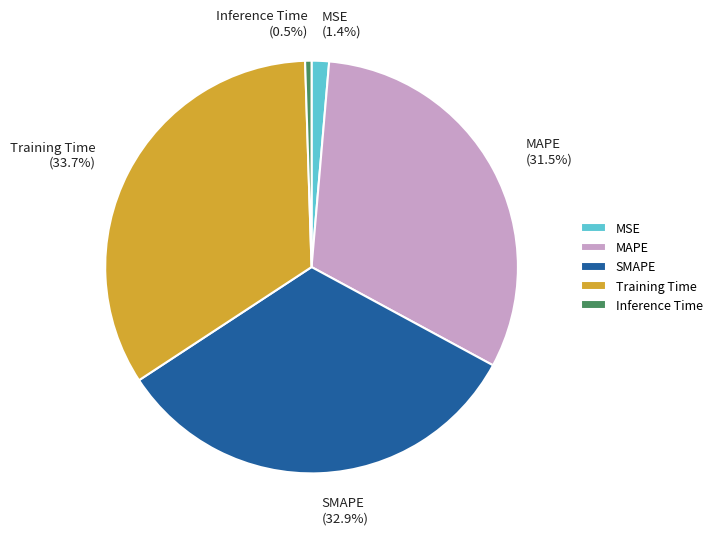

What is the largest slice in the pie chart?

Training Time